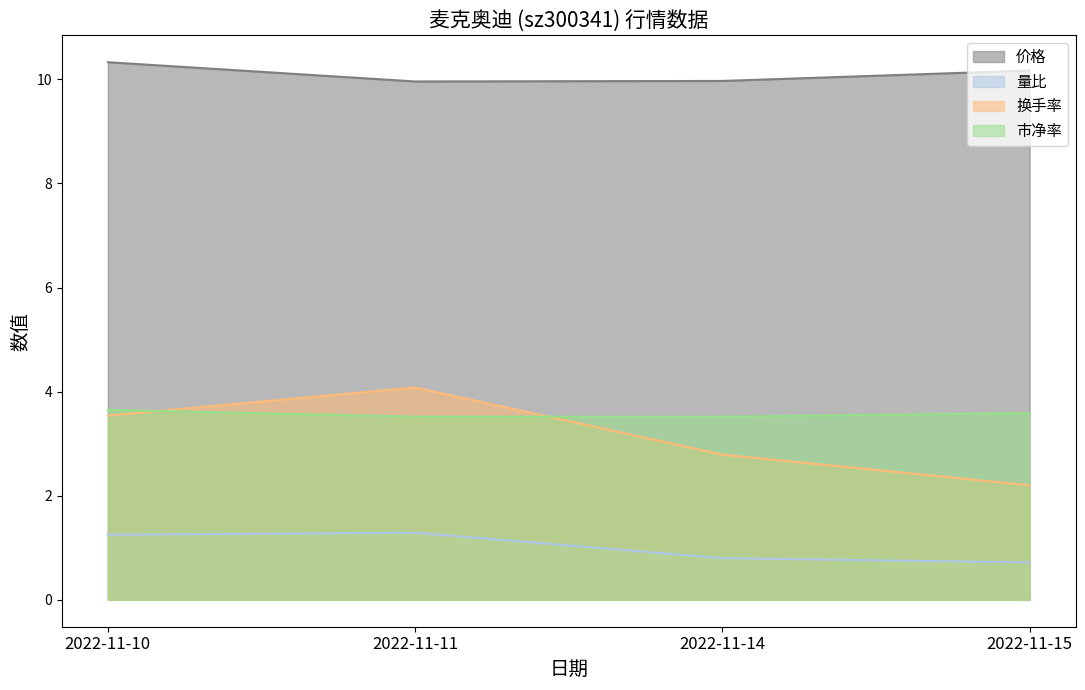

Is it true that 市净率 equals 3.6 at 2022-11-10?

True